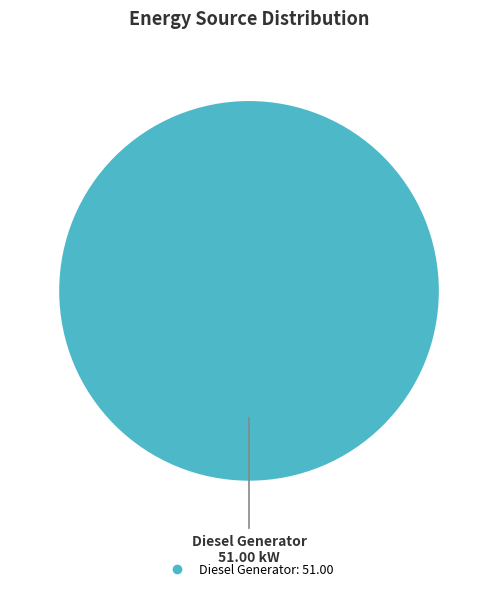

Is there any slice that represents more than half of the pie?

Yes